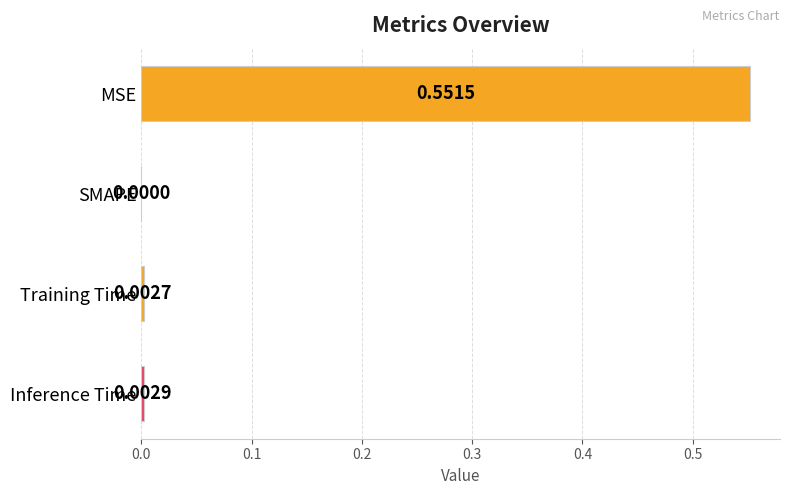

What is the change in value from MSE to Training Time?

-0.5